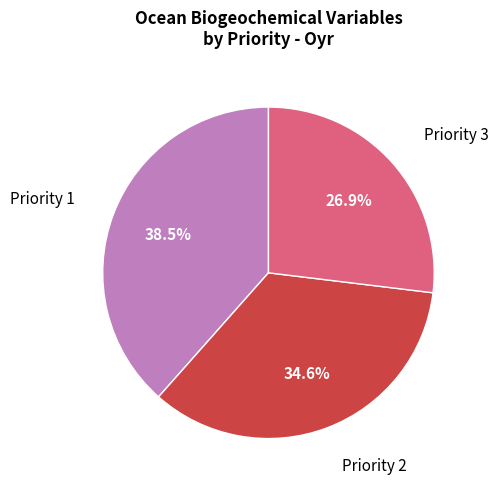

Is there a majority slice in this chart?

No